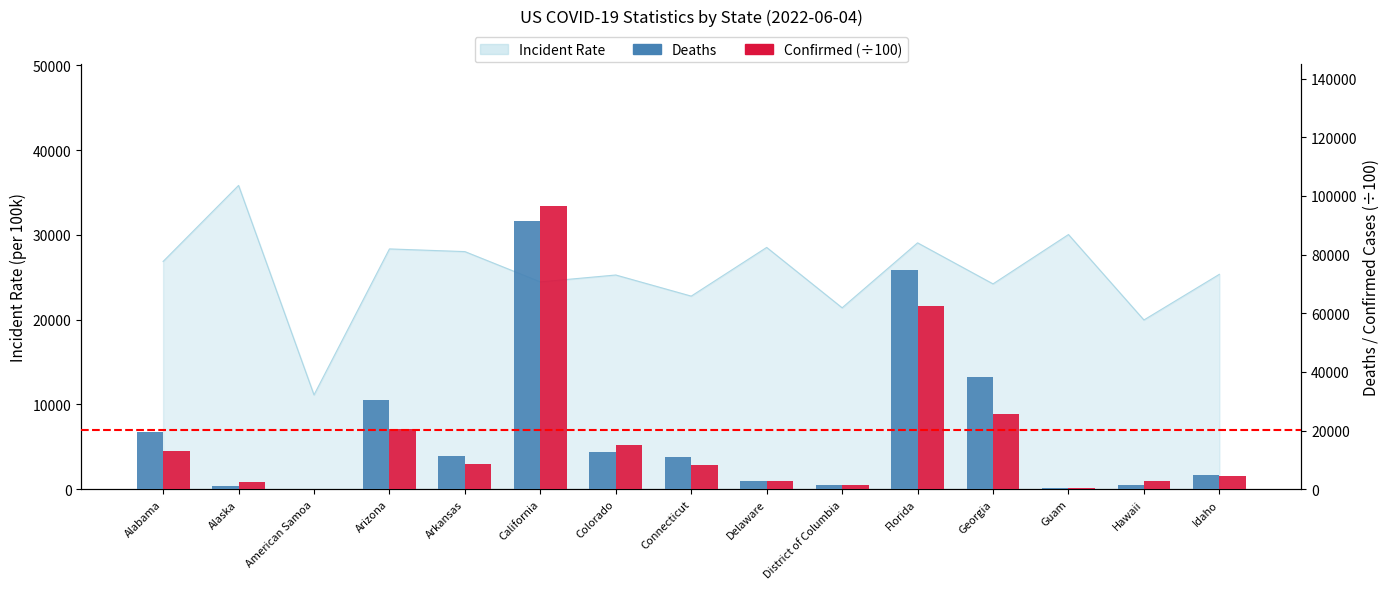

What position from the left is Arizona?

4